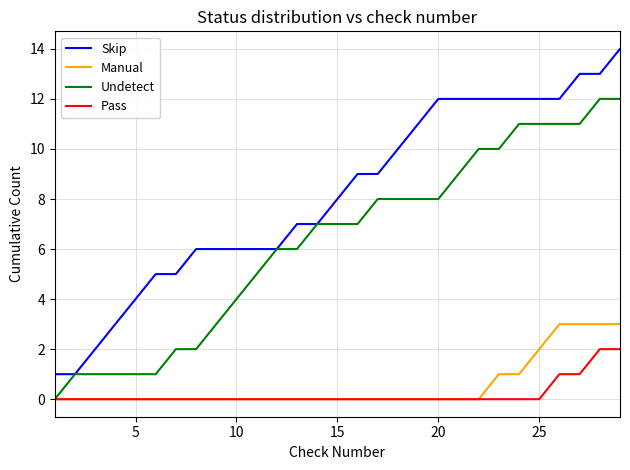

List the series in order of their peak value, highest first.

Skip, Undetect, Manual, Pass